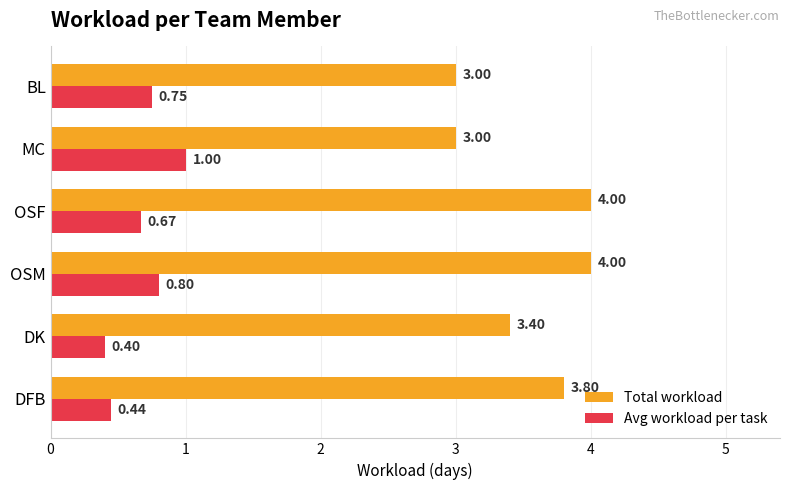

At how many categories does at least one series exceed 1?

6